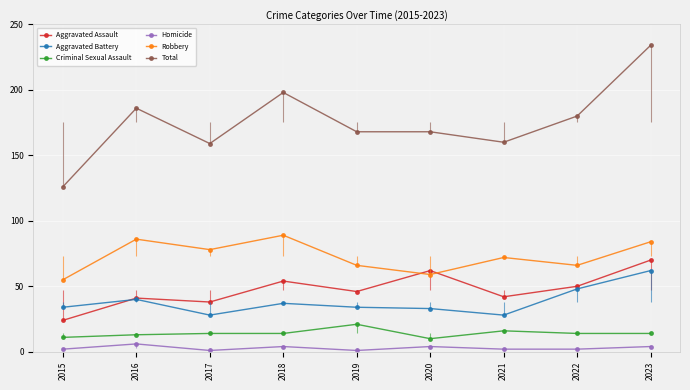

True or false: Robbery has a value of 100 at 2020.

False